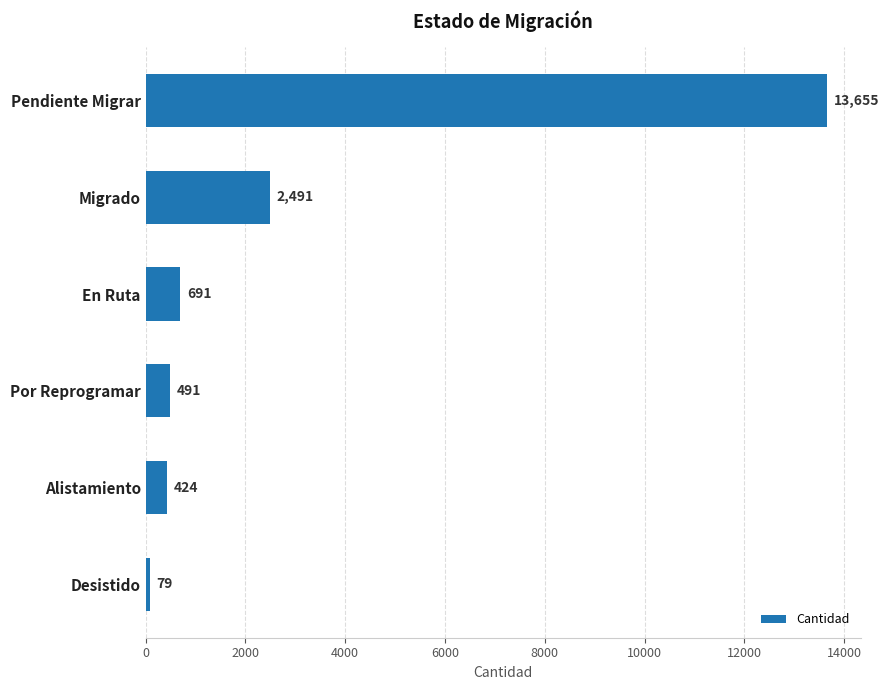

At which label is the value closest to 6867?

Migrado